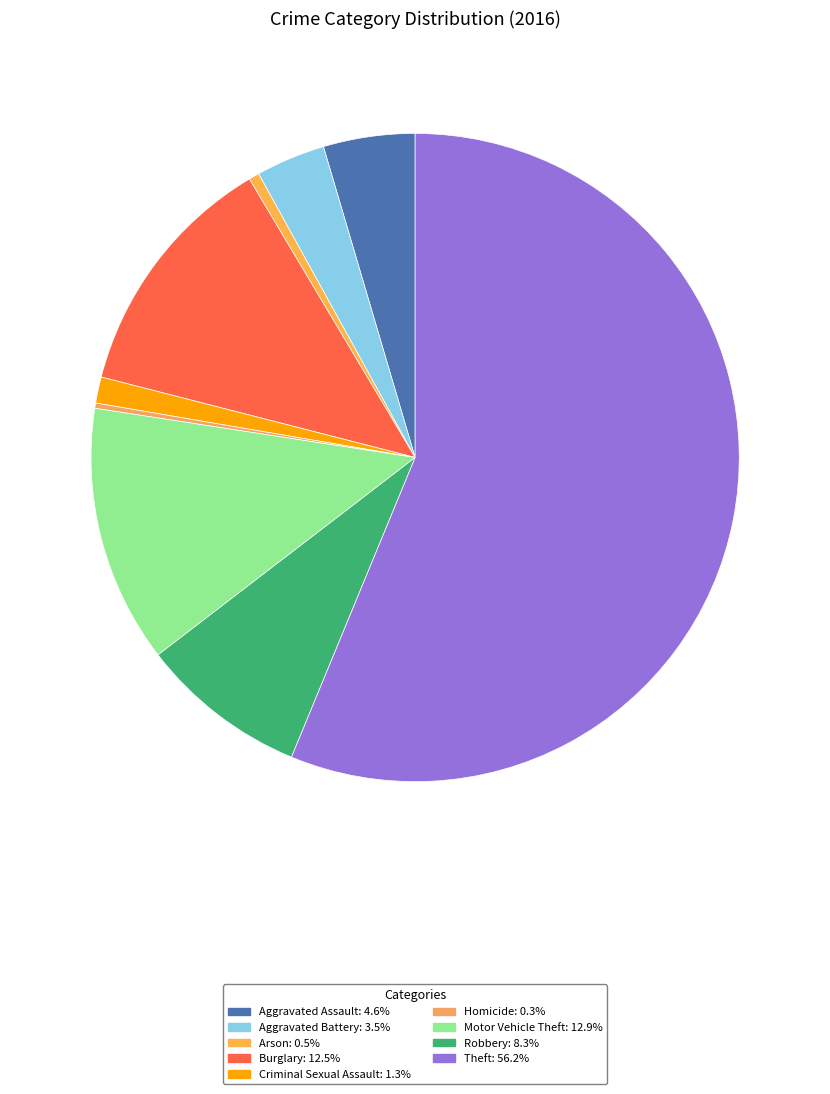

Rank the categories by value from highest to lowest.

Theft, Motor Vehicle Theft, Burglary, Robbery, Aggravated Assault, Aggravated Battery, Criminal Sexual Assault, Arson, Homicide